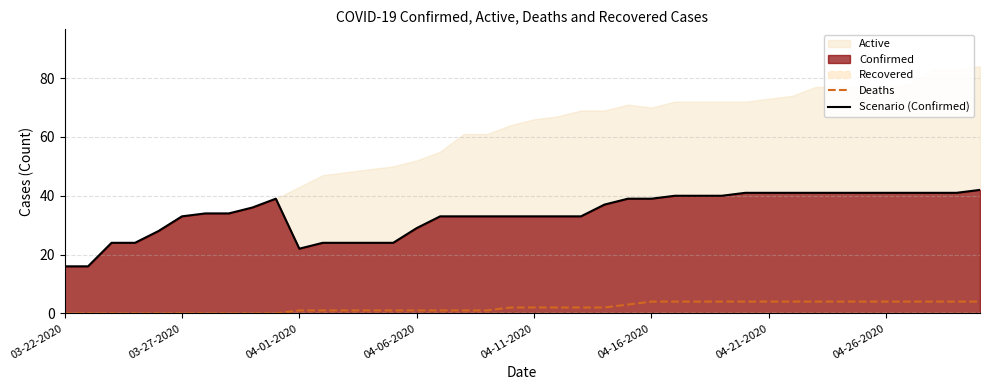

The Scenario (Confirmed) series shows 53 at 04-16-2020. True or false?

False